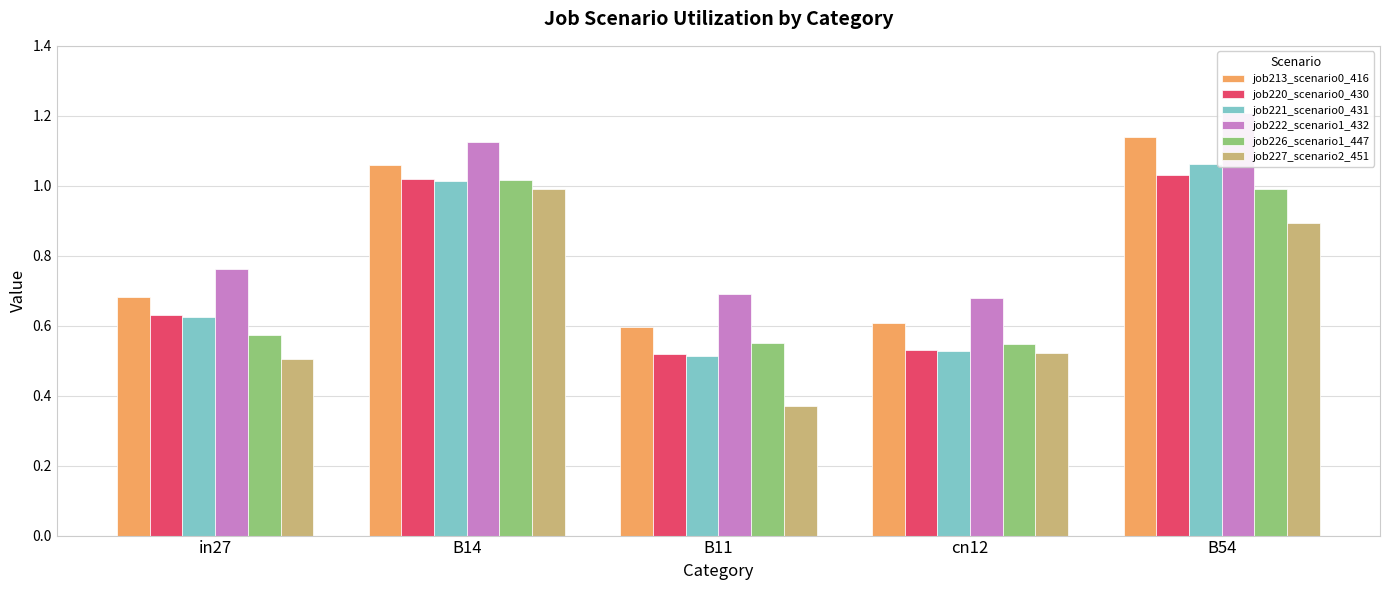

Which series has the largest range (max minus min)?

job227_scenario2_451